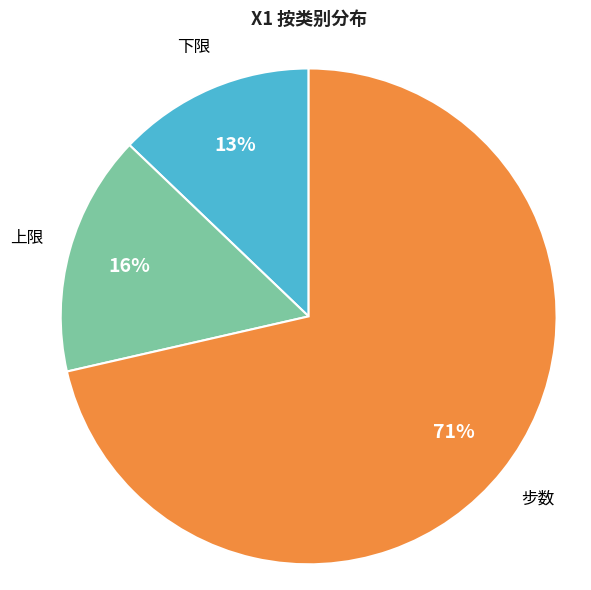

To the nearest percent, what is the average slice percentage?

33%